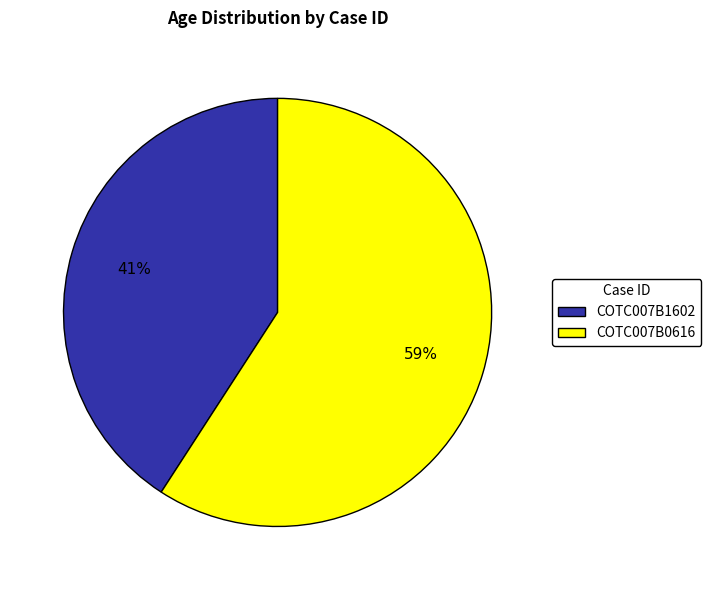

Is the sum of COTC007B1602 and COTC007B0616 greater than half?

Yes